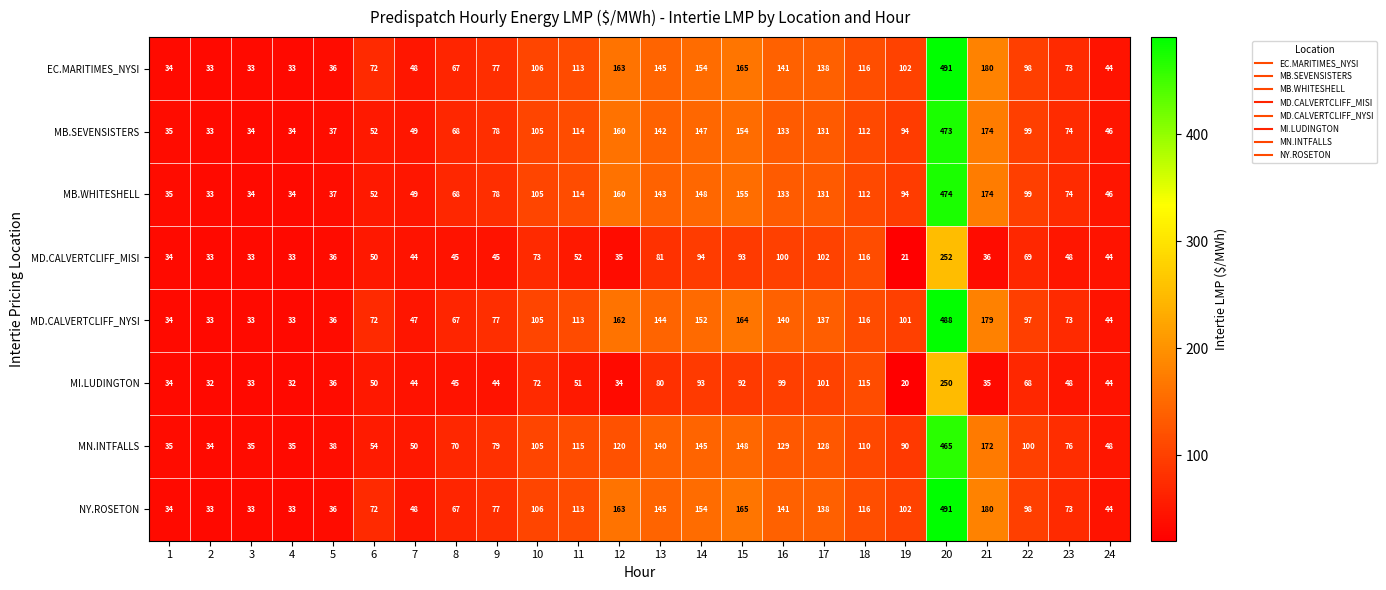

What is the difference between the highest and lowest values at 11?

64